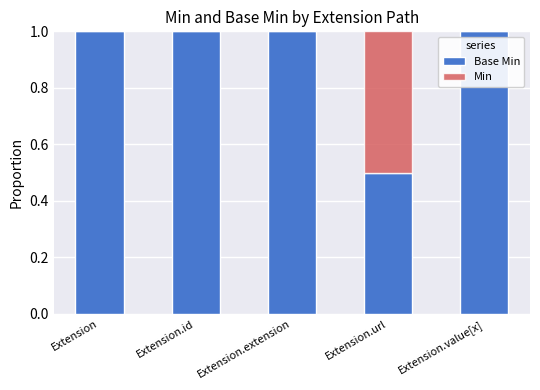

What is the total value across all series at Extension.id?

1.0